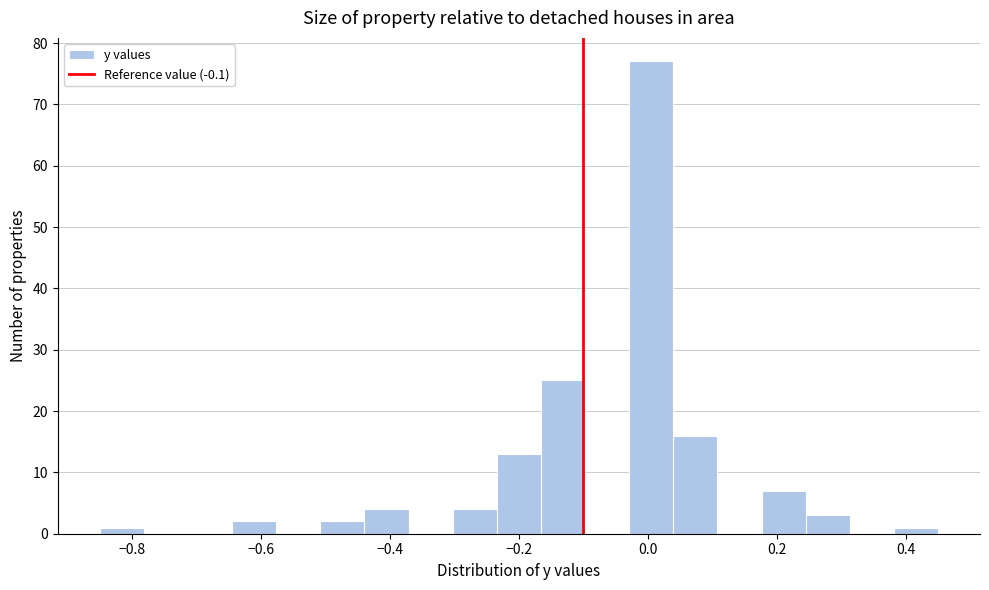

Around what value on the x-axis is the tallest bar? Give the approximate position of its centre, as read against the axis.

0.00